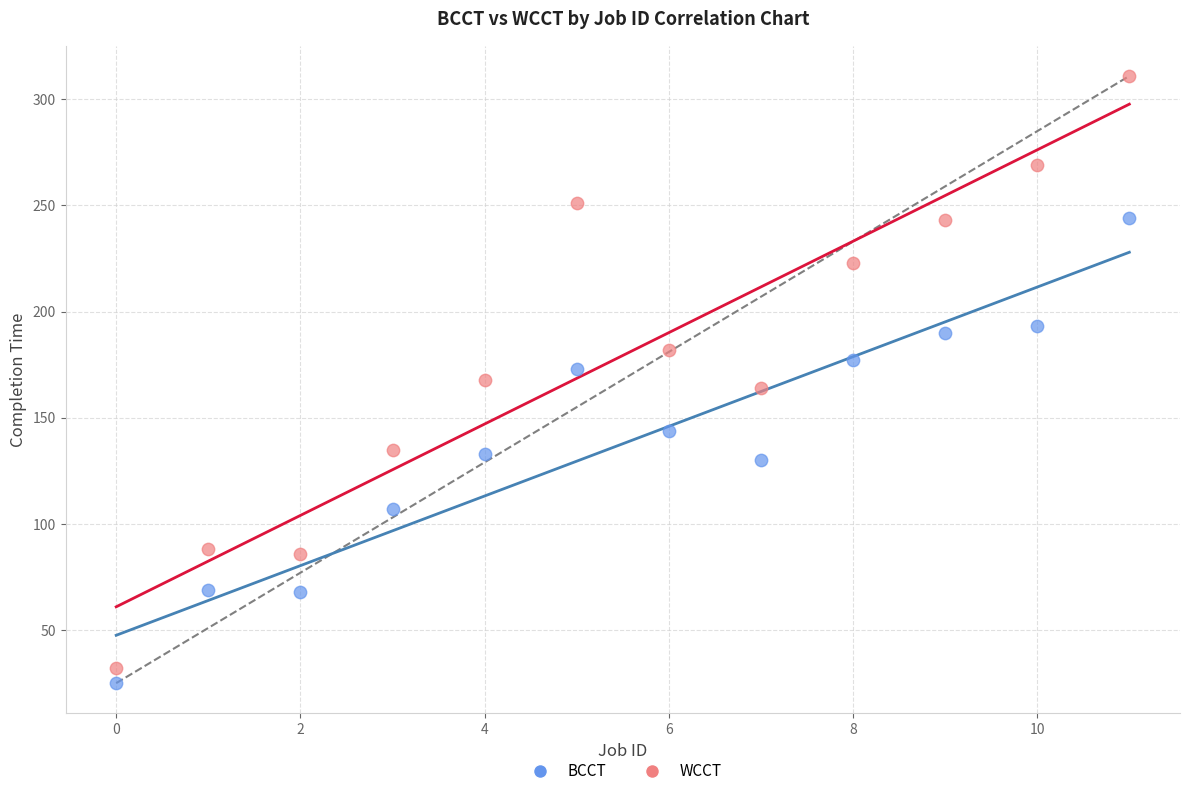

Which series reaches the maximum Y coordinate?

WCCT